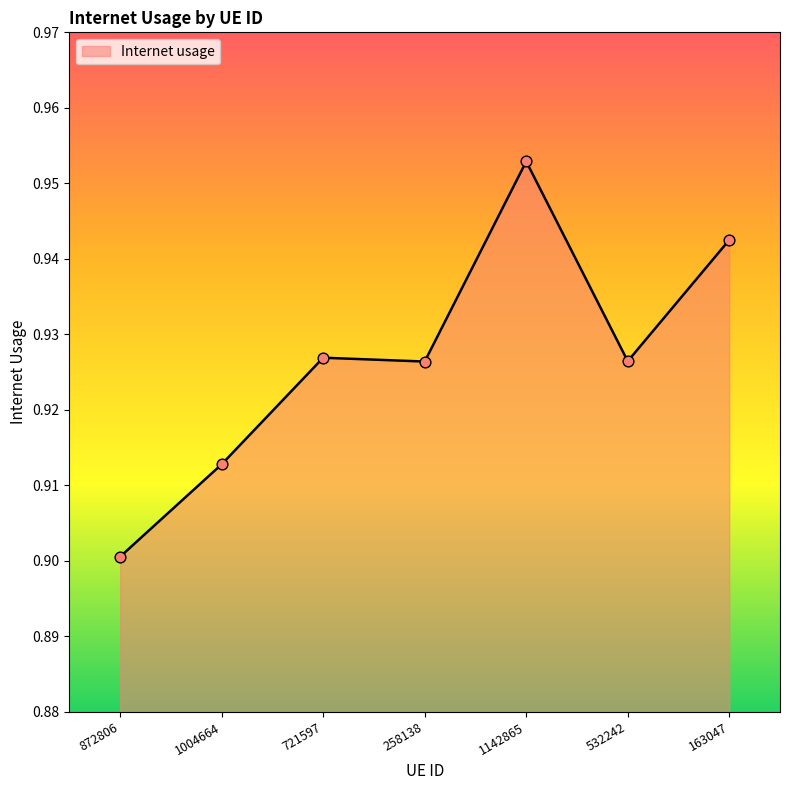

Which has a higher value, 532242 or 1142865?

1142865